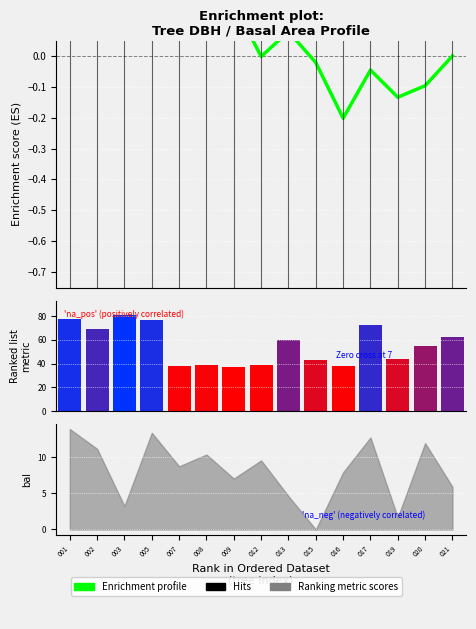

Reading left to right, list all the values displayed in this chart.

0.2	0.3	0.5	0.7	0.5	0.4	0.2	-0.0	0.1	-0.0	-0.2	-0.0	-0.1	-0.1	0.0